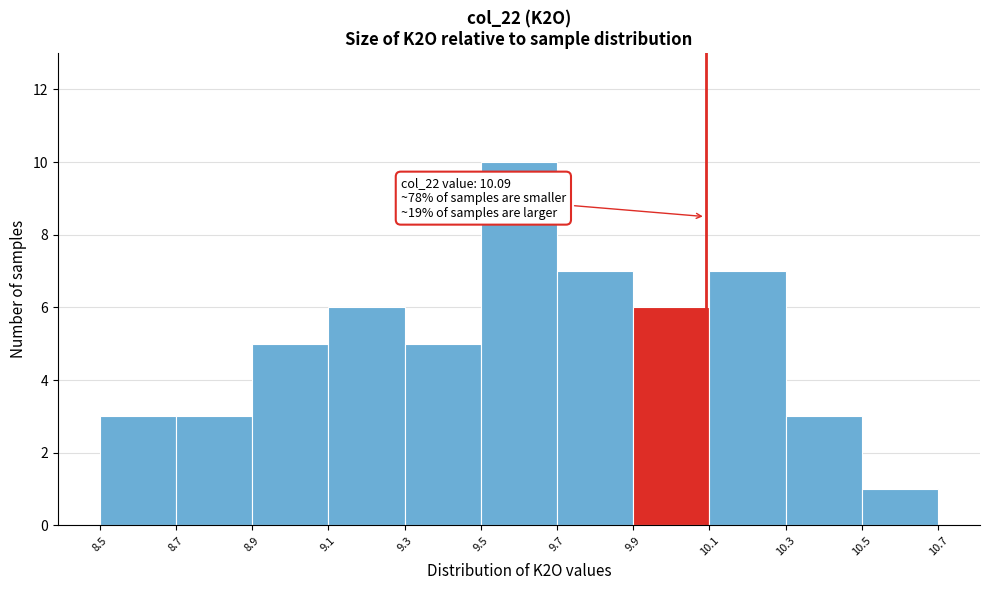

Over which range of the x-axis is the bar tallest?

9.5 to 9.7